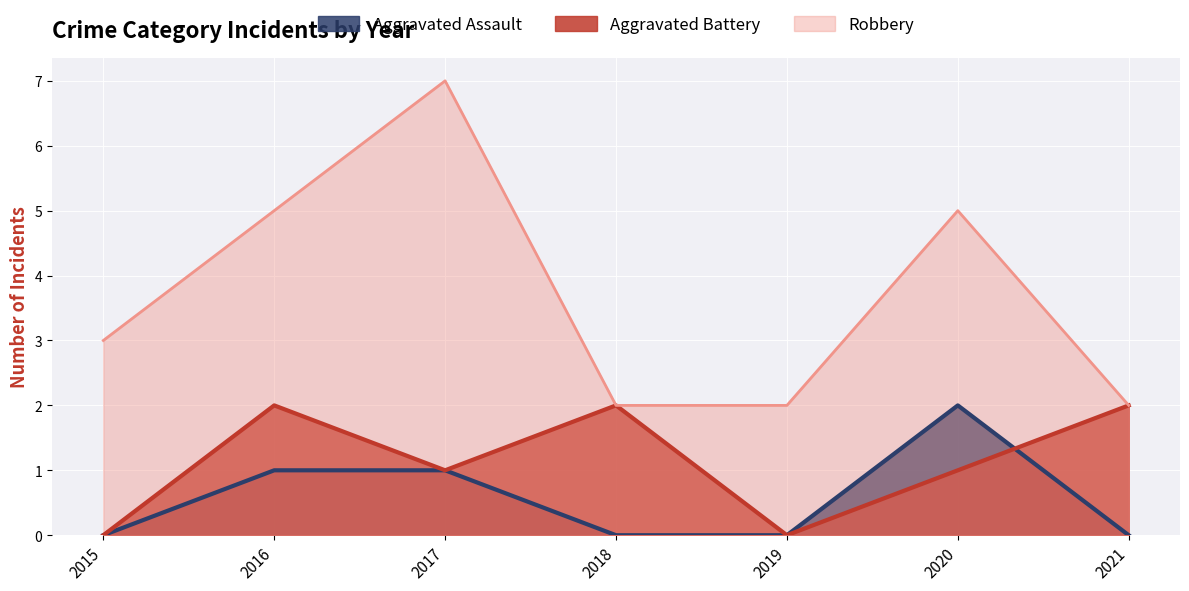

Which has a higher value, 2016 or 2018?

2016